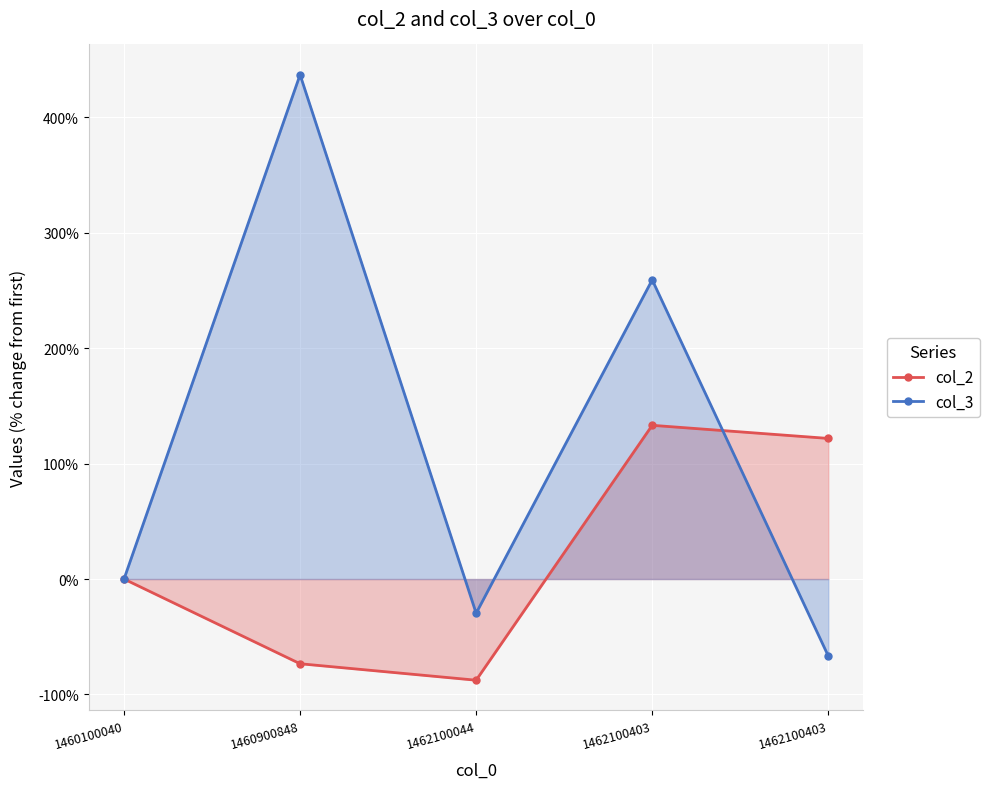

Which series has the largest range (max minus min)?

col_3